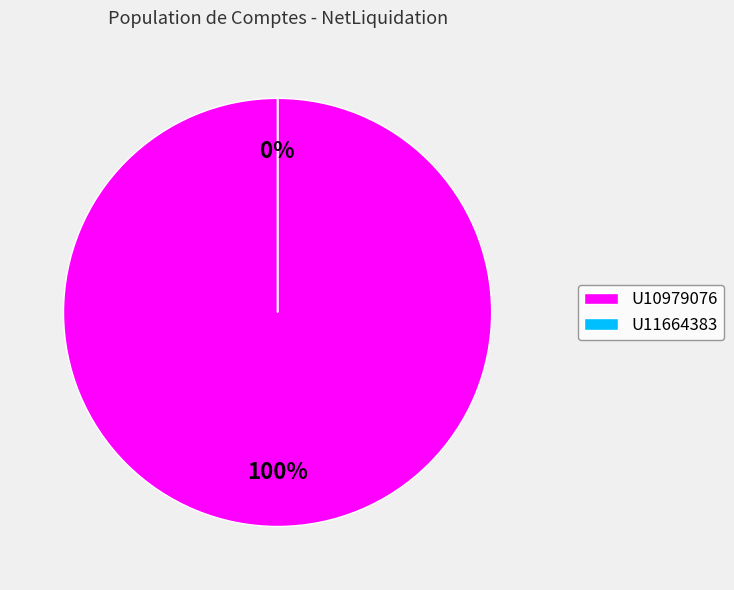

How many slices are in this pie chart?

2